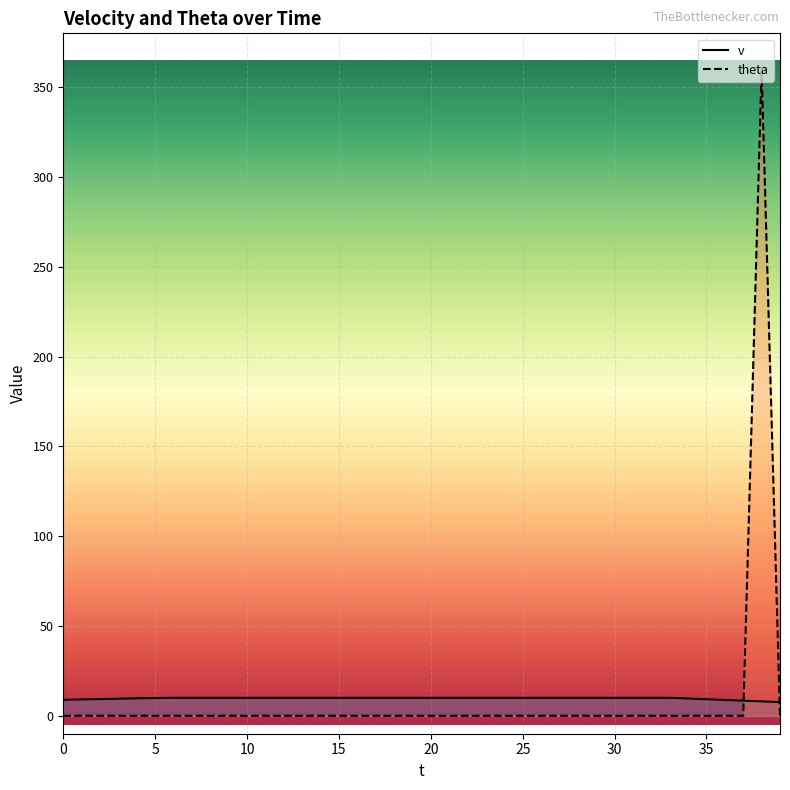

Is this an area chart (filled region under the line)?

No